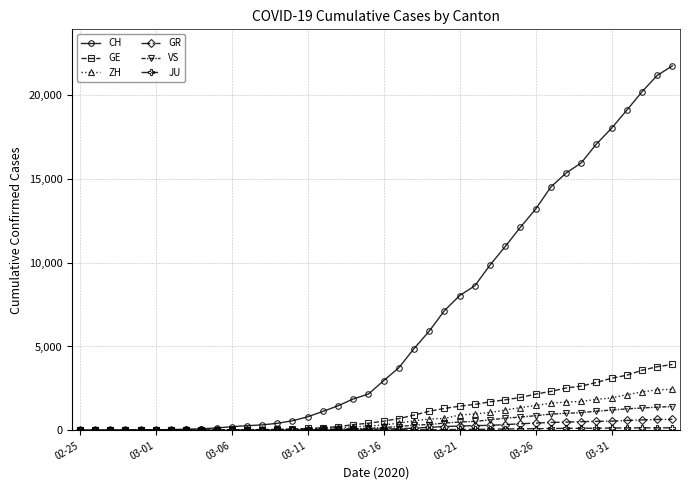

Which series has the largest range (max minus min)?

CH